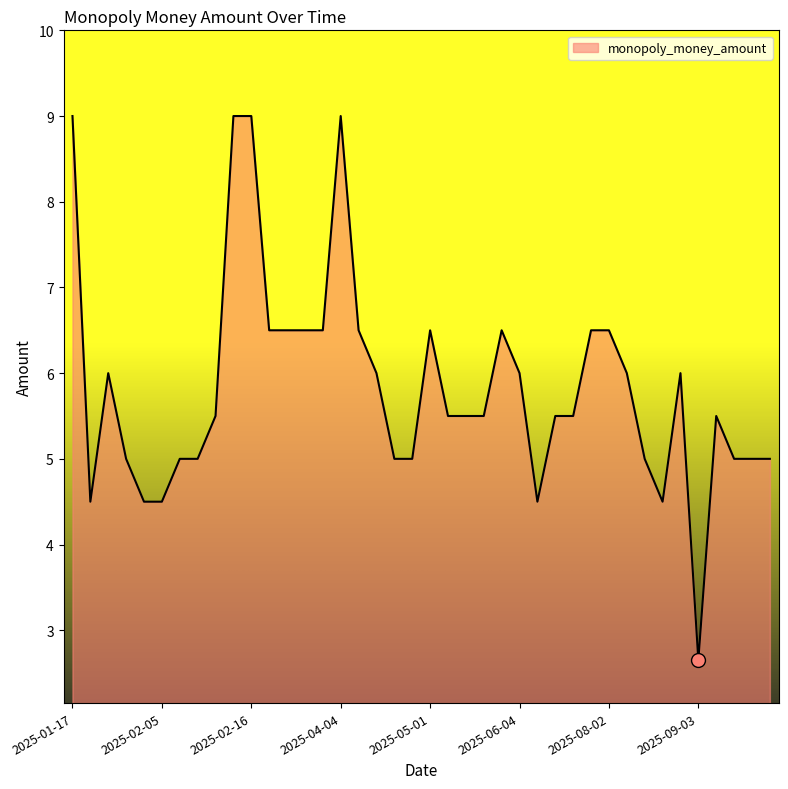

What is the maximum value shown in the chart?

9.0